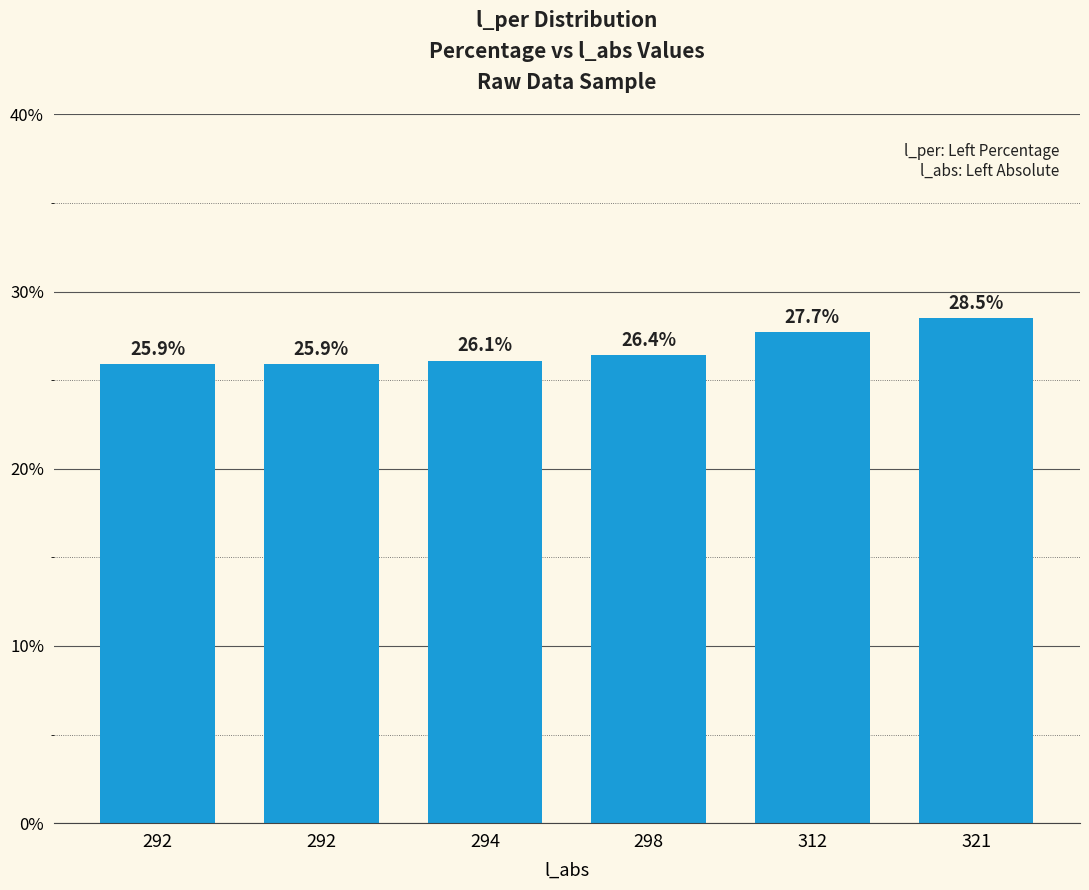

At which label is the value closest to 27?

298